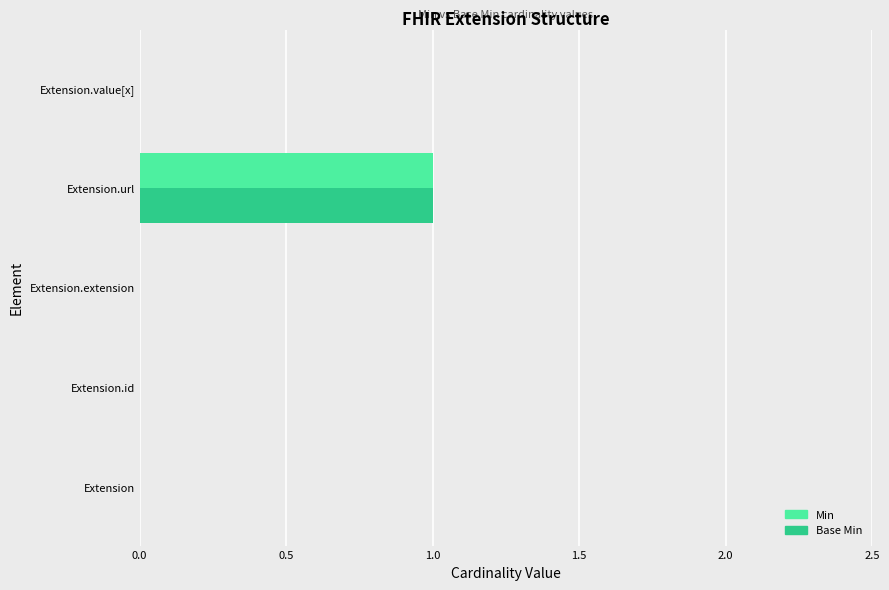

Is it true that Base Min equals 1 at Extension.id?

False